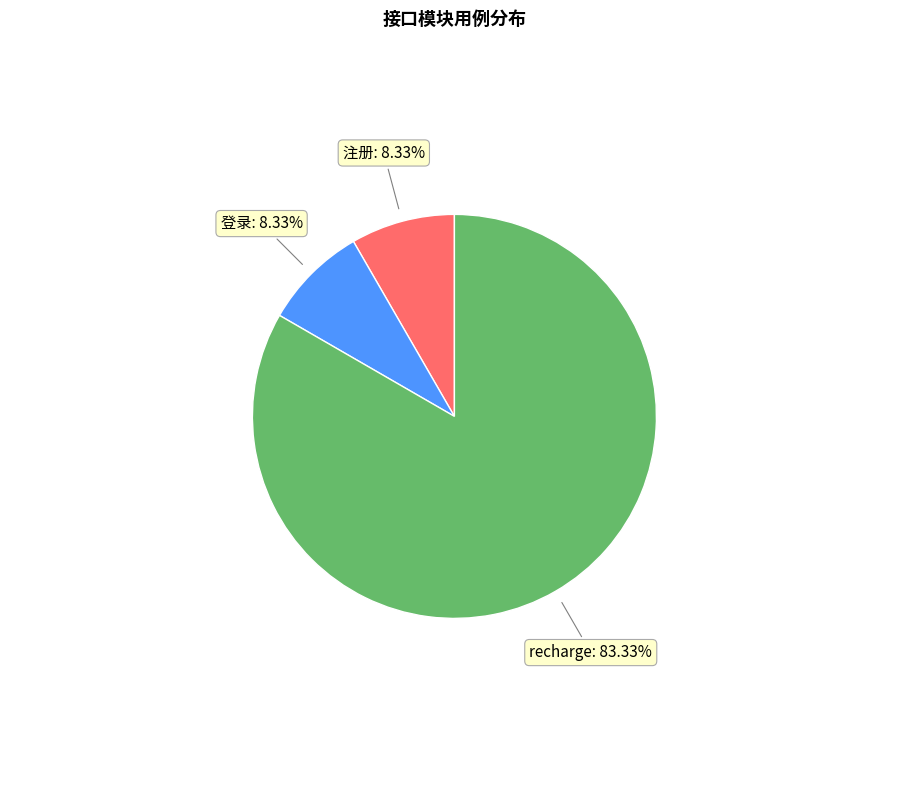

How many segments does this pie chart have?

3